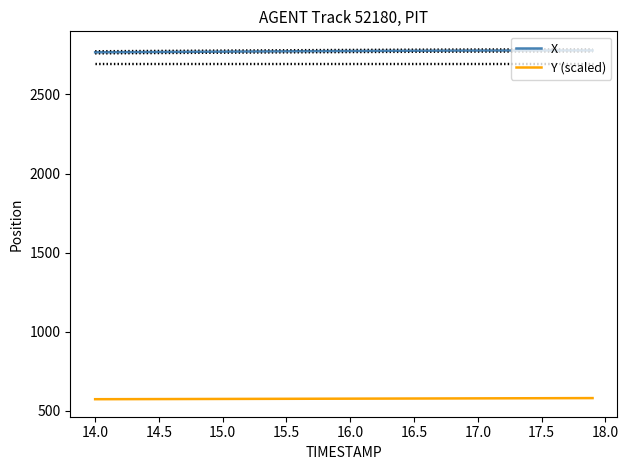

True or false: Y (scaled) and X cross at least once.

False